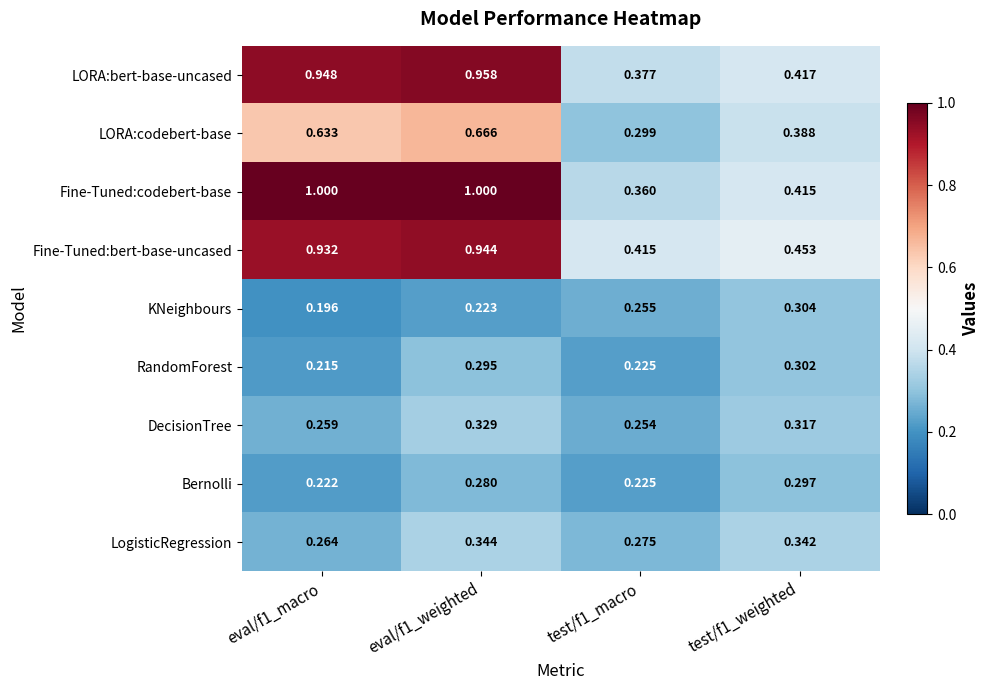

At eval/f1_weighted, list the series in order from largest to smallest.

Fine-Tuned:codebert-base, LORA:bert-base-uncased, Fine-Tuned:bert-base-uncased, LORA:codebert-base, LogisticRegression, DecisionTree, RandomForest, Bernolli, KNeighbours